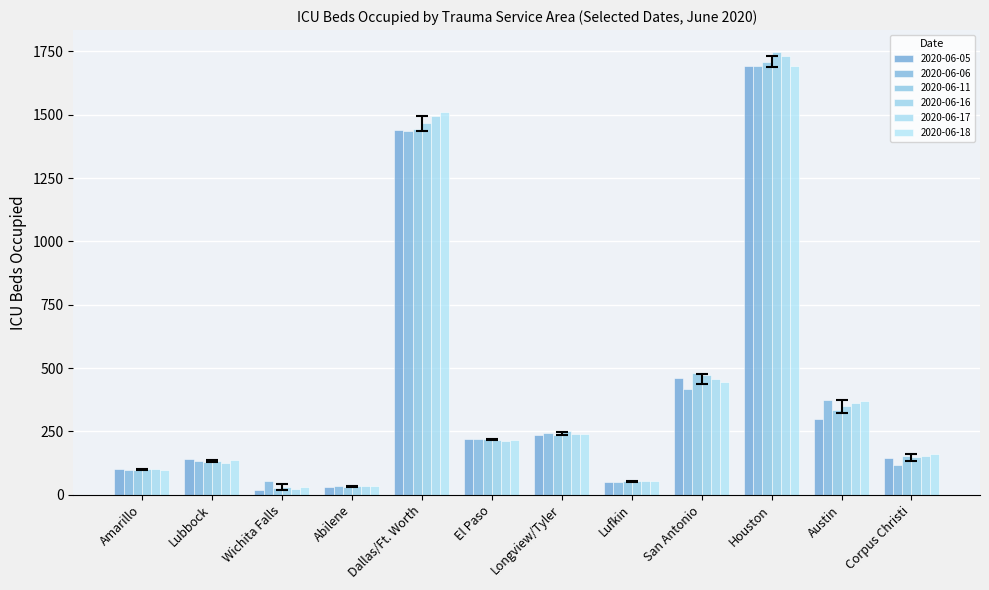

Is the value of 2020-06-17 at Amarillo greater than the value of 2020-06-11 at Houston?

No